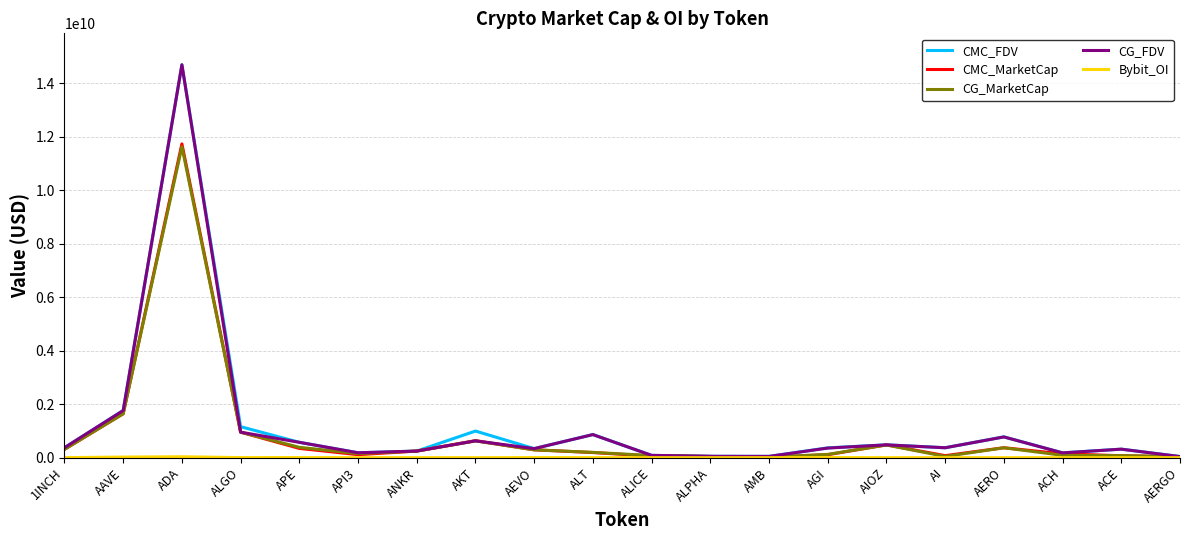

Where does the CMC_MarketCap series first go above 248084739?

1INCH